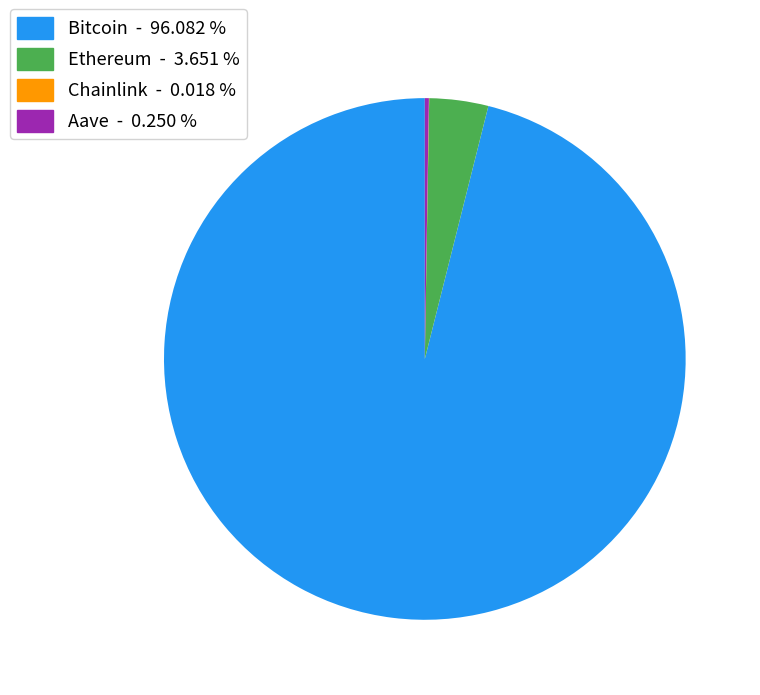

How many slices are in this pie chart?

4